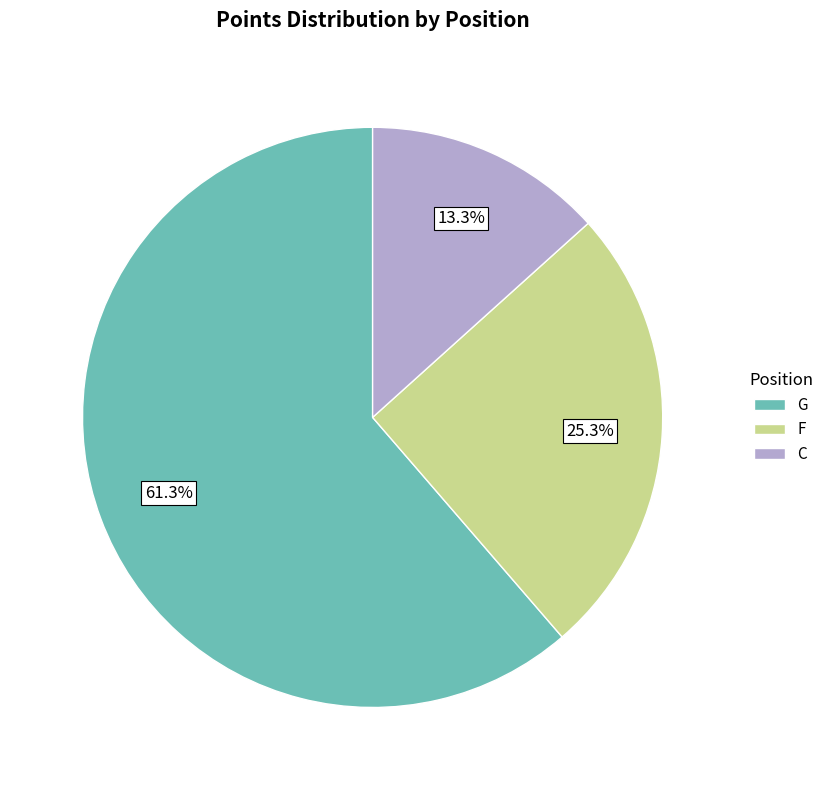

Does any single category account for the majority?

Yes